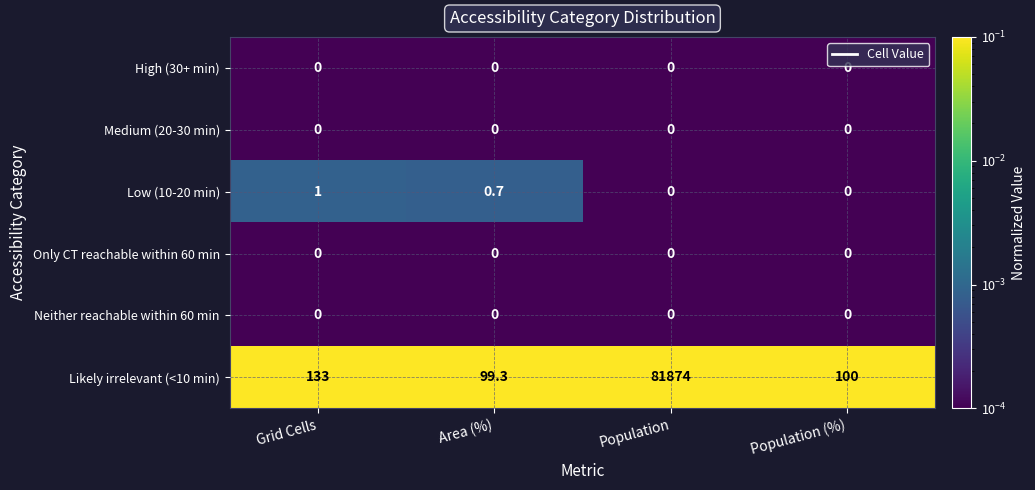

Reading left to right, transcribe all the data shown in this chart.

High (30+ min): Grid Cells=0.0	Area (%)=0.0	Population=0.0	Population (%)=0.0
Medium (20-30 min): Grid Cells=0.0	Area (%)=0.0	Population=0.0	Population (%)=0.0
Low (10-20 min): Grid Cells=1.0	Area (%)=0.7	Population=0.0	Population (%)=0.0
Only CT reachable within 60 min: Grid Cells=0.0	Area (%)=0.0	Population=0.0	Population (%)=0.0
Neither reachable within 60 min: Grid Cells=0.0	Area (%)=0.0	Population=0.0	Population (%)=0.0
Likely irrelevant (<10 min): Grid Cells=133.0	Area (%)=99.3	Population=81874.0	Population (%)=100.0